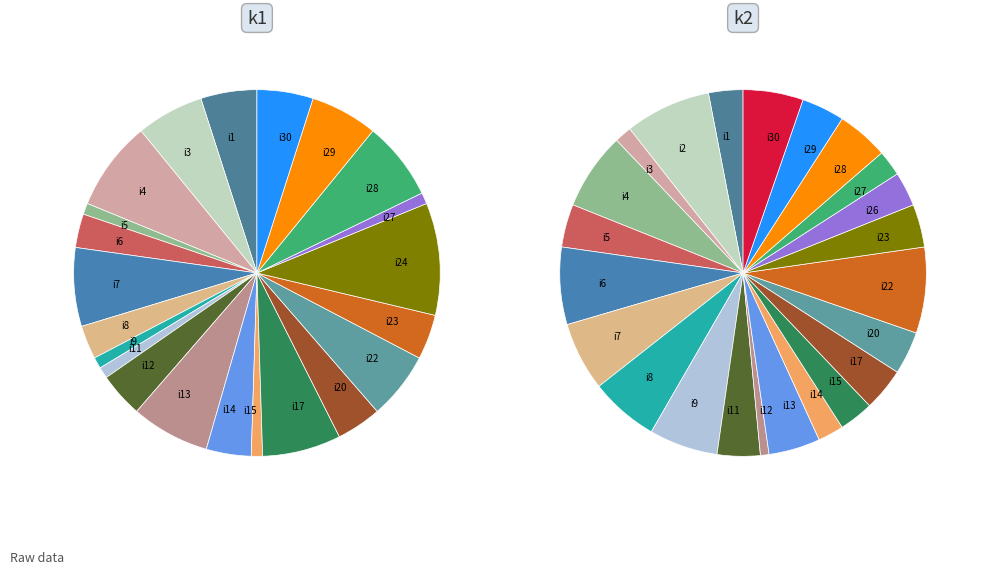

To the nearest percent, what percentage of the pie is i13?

5%